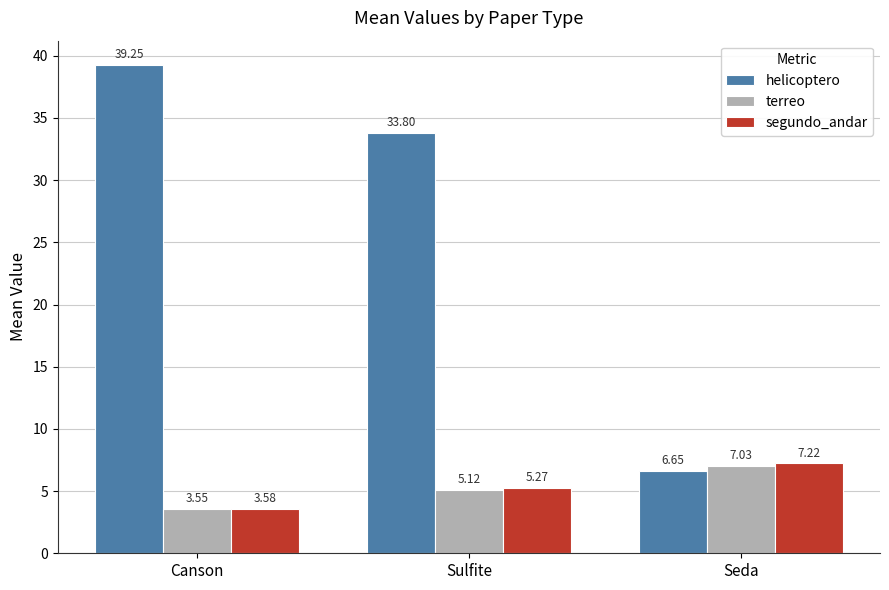

What is the sum of all helicoptero values?

79.7